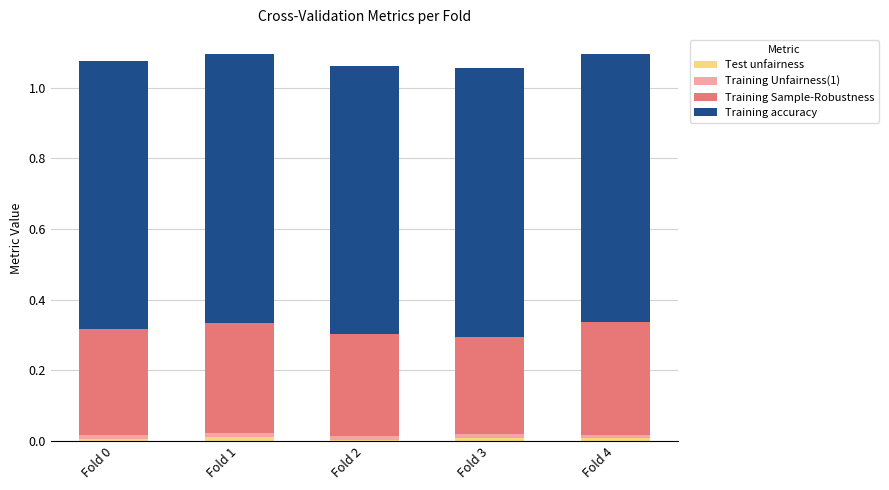

What is the total value across all series at Fold 4?

1.1